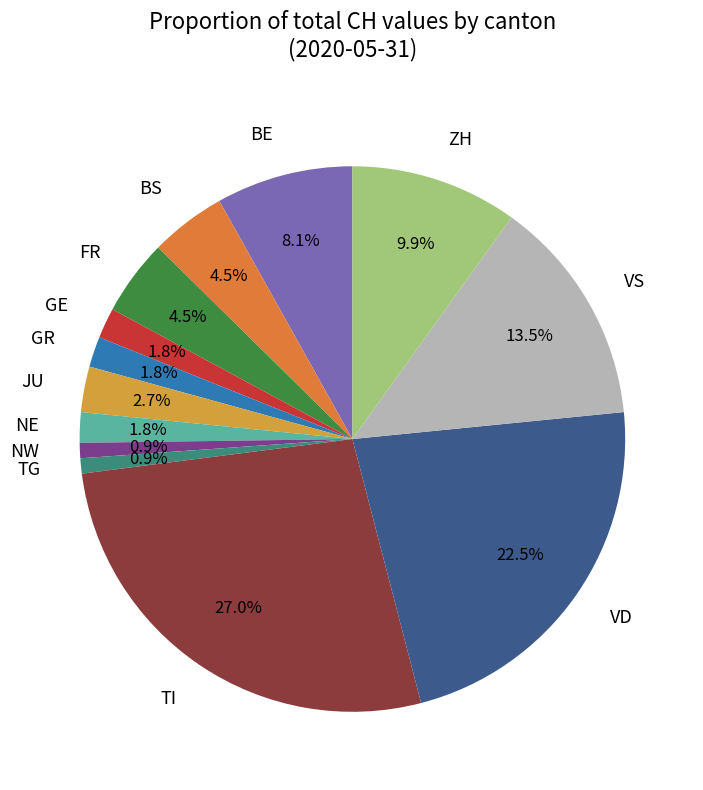

Is the sum of VS and VD greater than half?

No